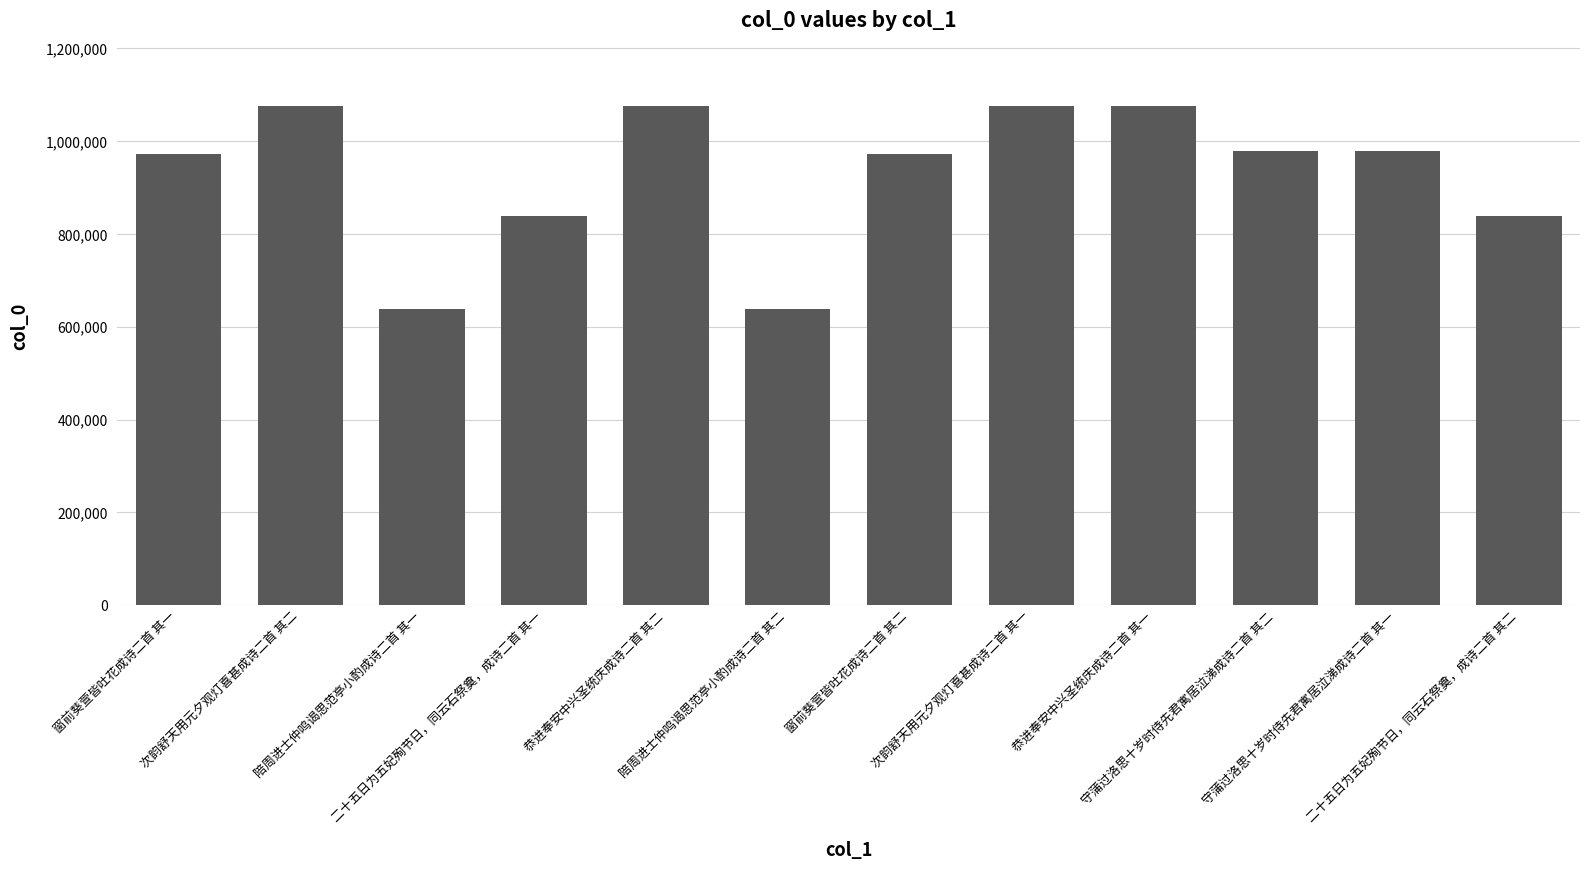

Count the number of categories in the chart.

12